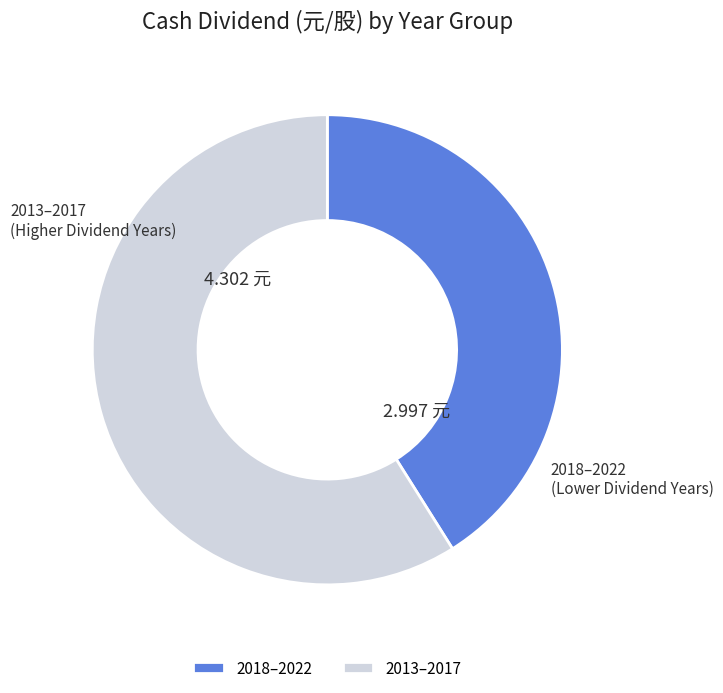

What is the ratio of the value at 2018–2022 to the value at 2013–2017?

0.7